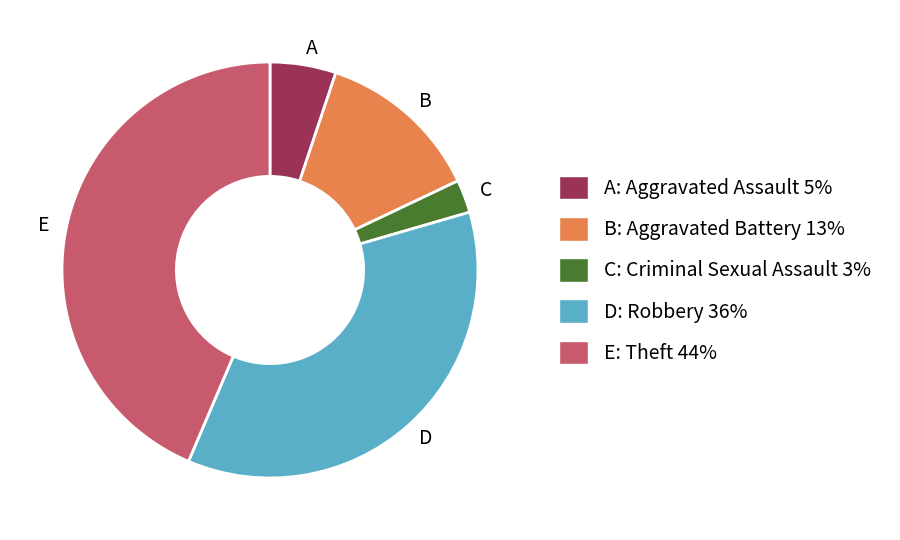

What is the ratio of the value at A to the value at C?

2.0